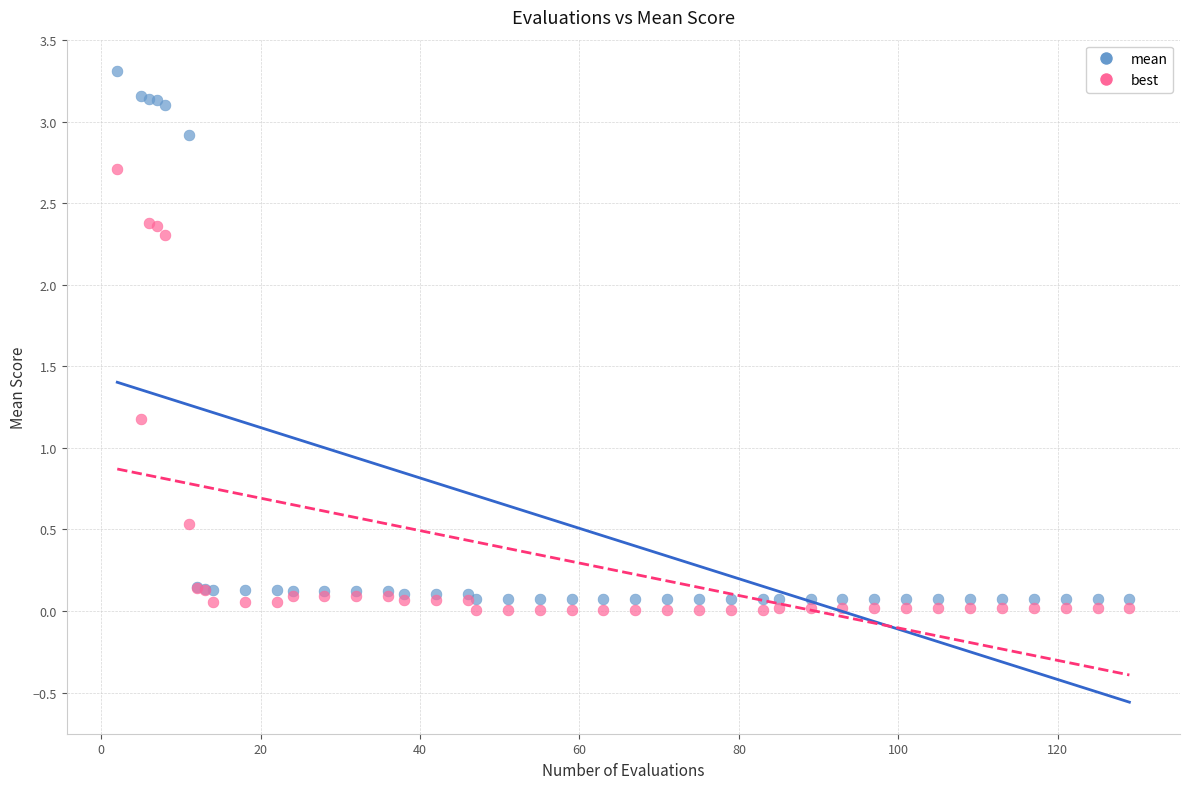

Which series has the widest spread of Y values?

mean